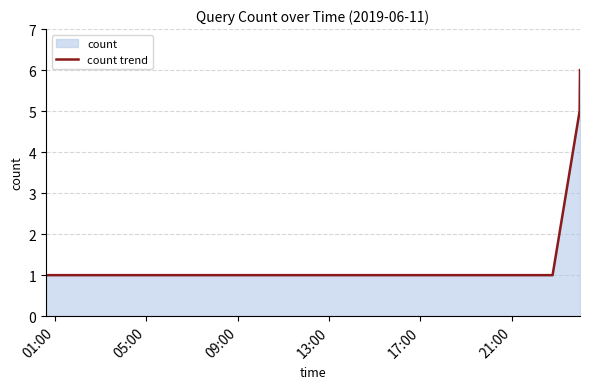

What is the difference between the maximum and minimum values?

5